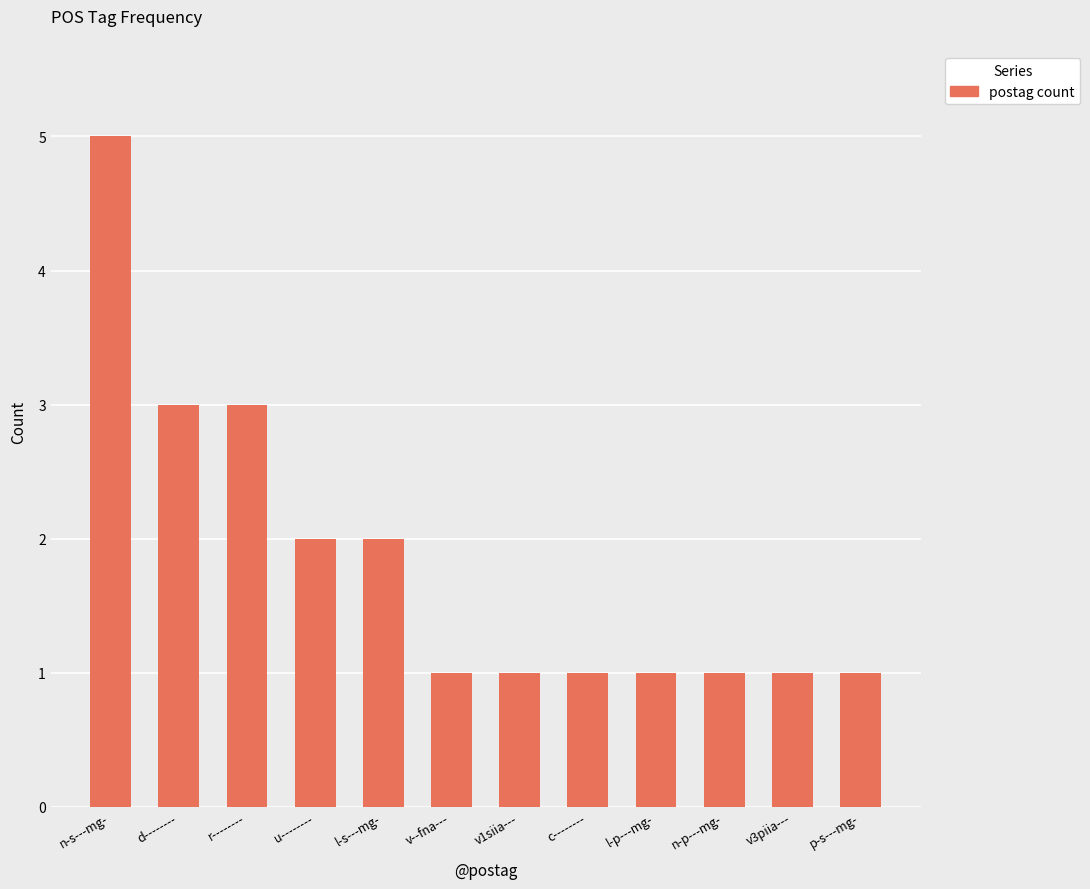

How many values are between 1 and 3?

11